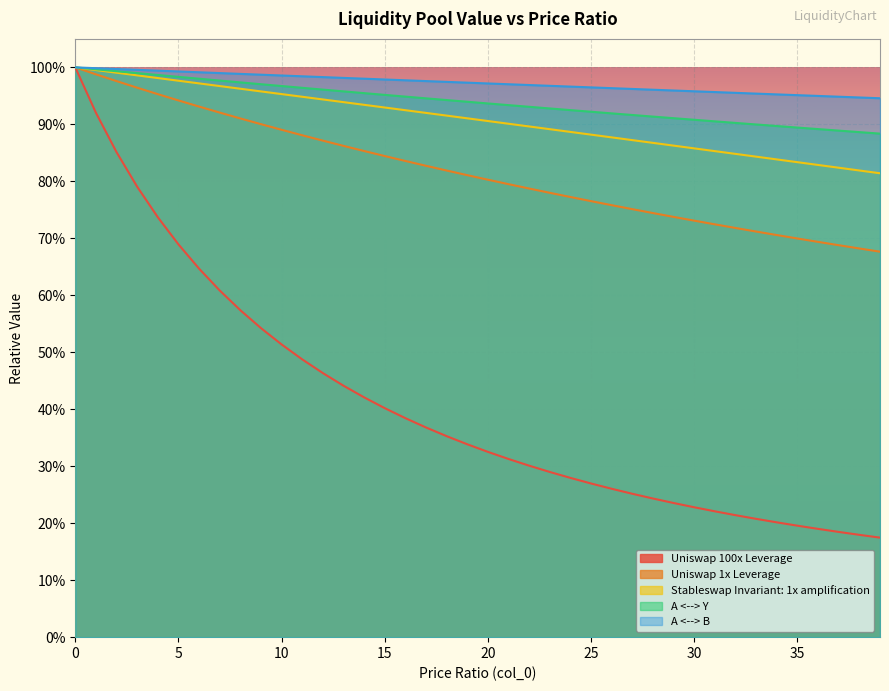

What is the total value across all series at 24?

3.8